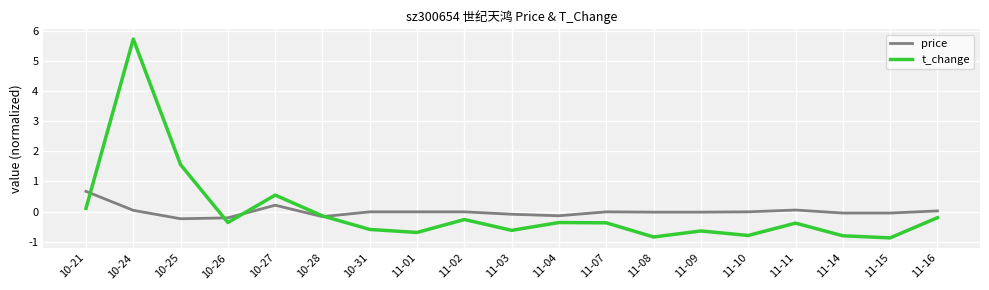

Is it true that t_change equals -0.6 at 11-09?

True